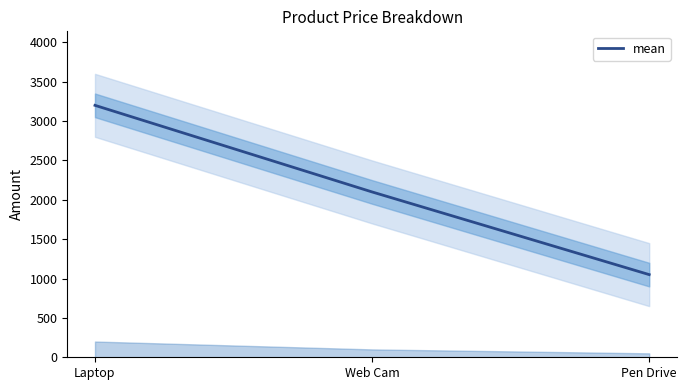

What is the sum of all values?

6350